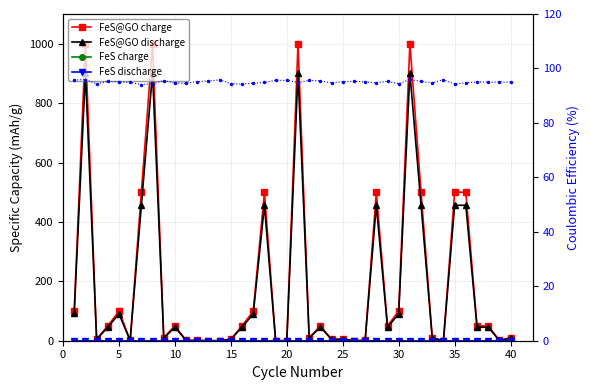

At how many categories does at least one series exceed 908?

4